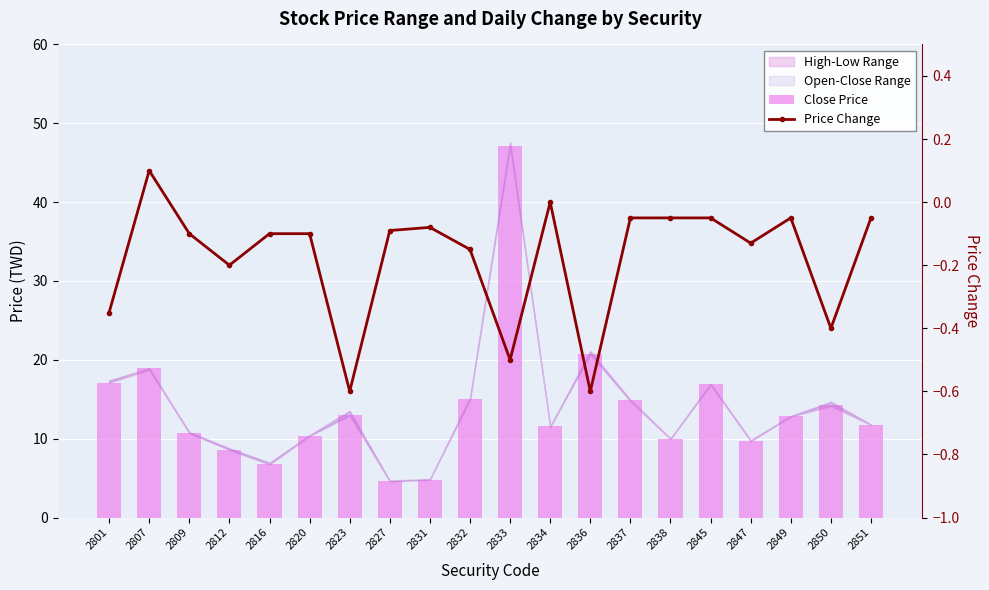

Which series has the largest total across all categories?

Close Price